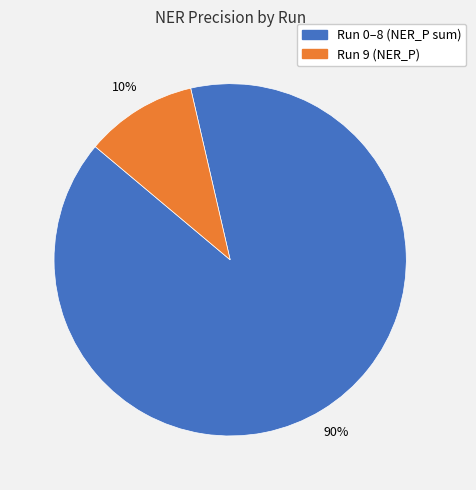

To the nearest percent, what is the average slice percentage?

50%